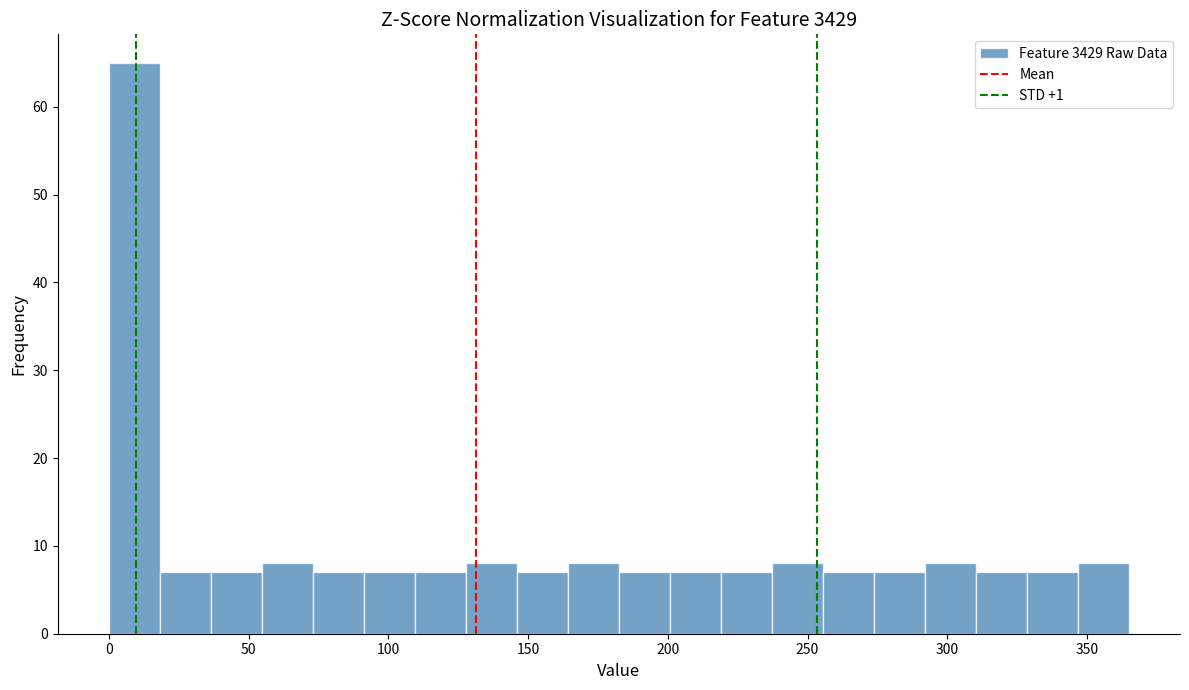

Read against the x-axis, roughly where is the centre of the tallest bar?

10